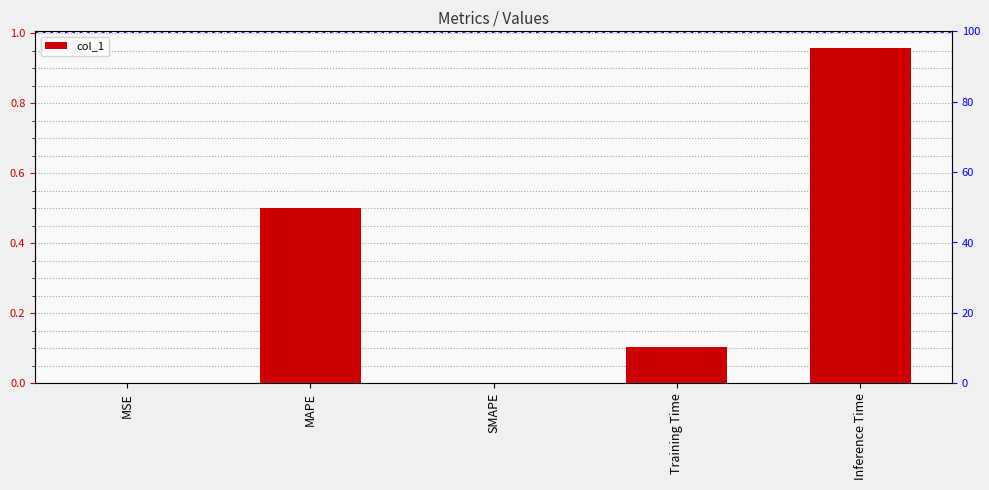

Between Inference Time and MAPE, which is larger?

Inference Time